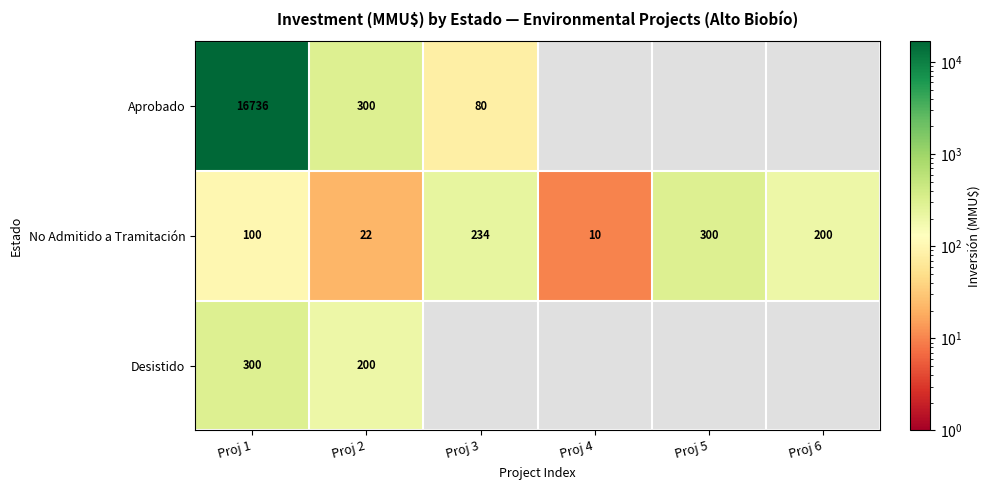

At which label does No Admitido a Tramitación reach its minimum?

Proj 4